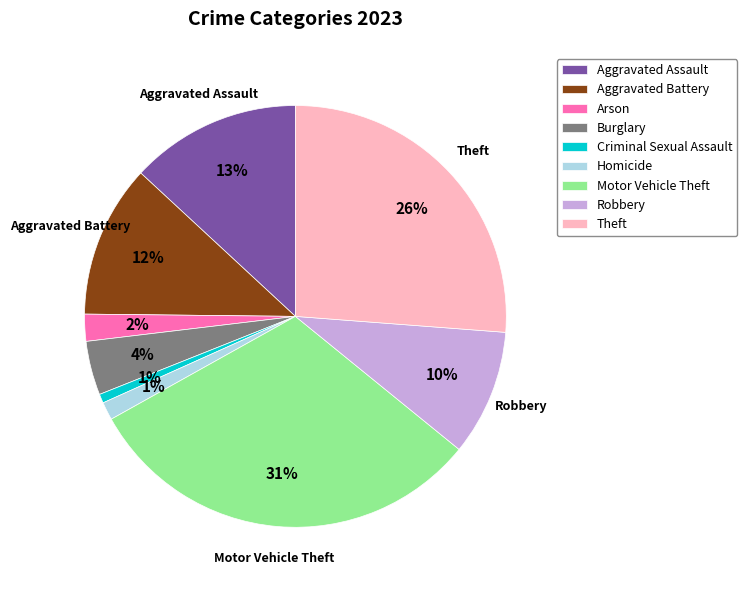

How many segments does this pie chart have?

9